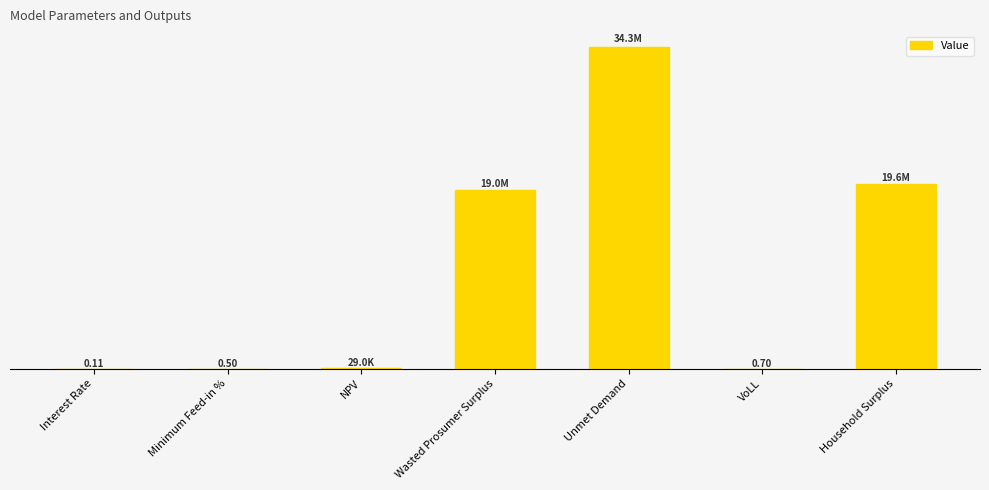

Are the bars horizontal?

No